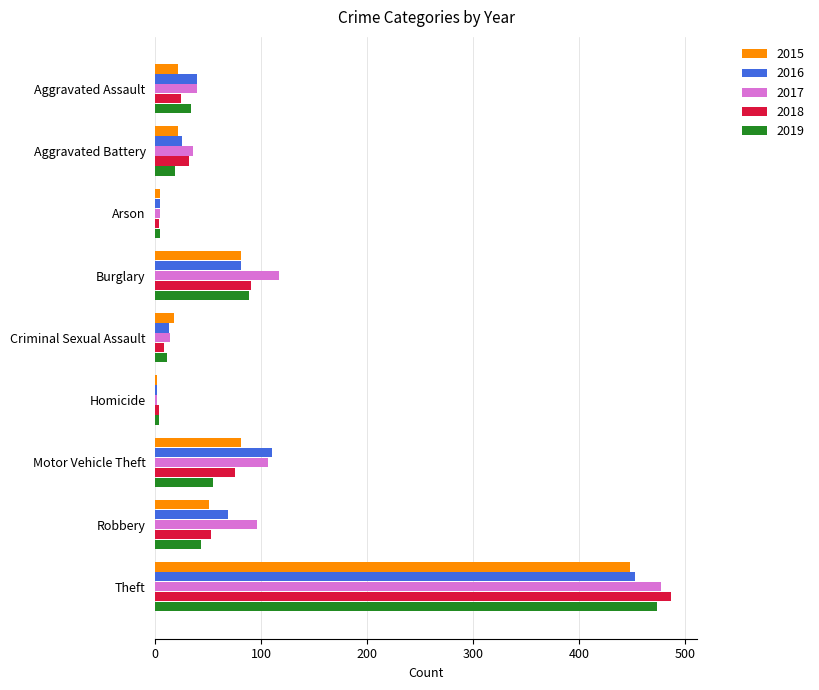

What is the difference between the highest and lowest values at Robbery?

53